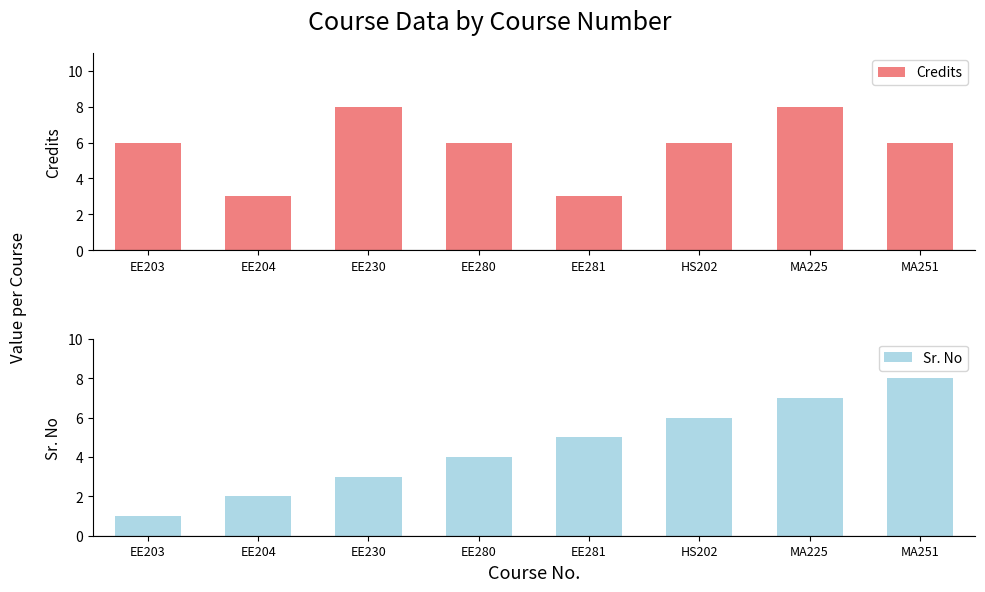

Reading left to right, transcribe all the data shown in this chart.

Credits: EE203=6	EE204=3	EE230=8	EE280=6	EE281=3	HS202=6	MA225=8	MA251=6
Sr. No: EE203=1	EE204=2	EE230=3	EE280=4	EE281=5	HS202=6	MA225=7	MA251=8